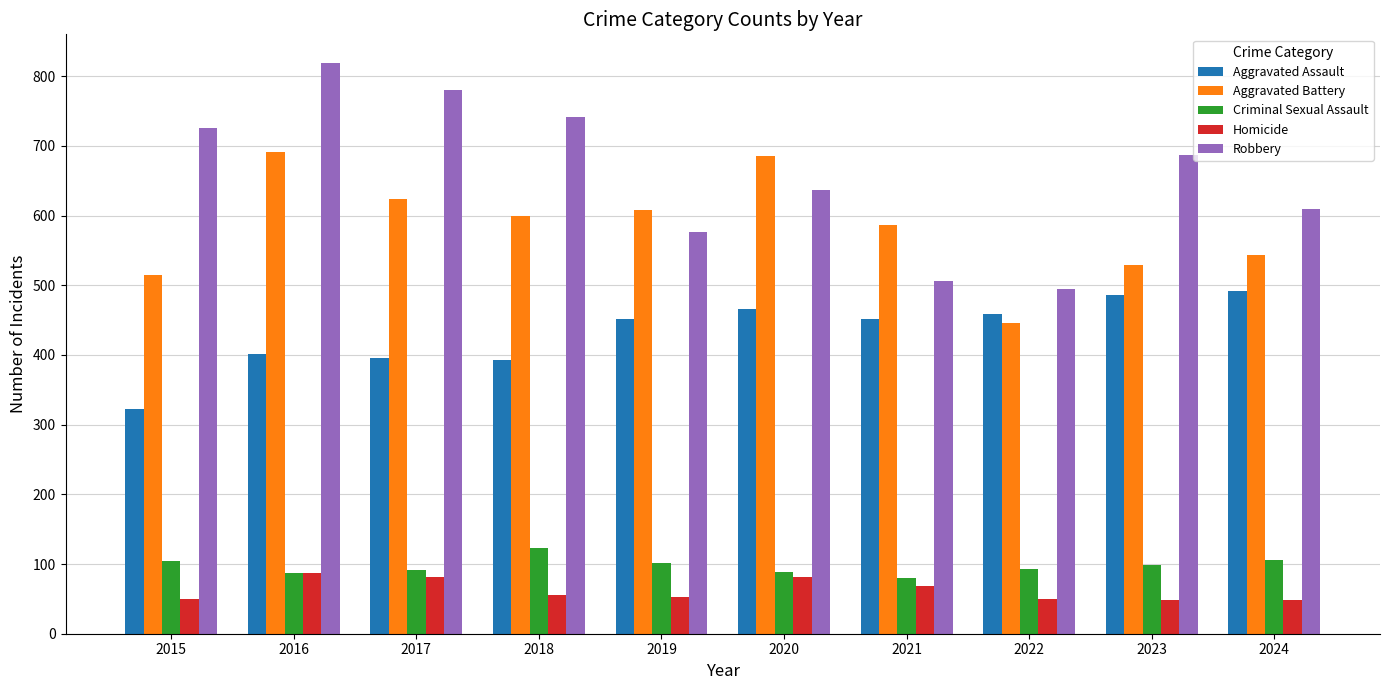

True or false: Aggravated Assault has a value of 323 at 2015.

True